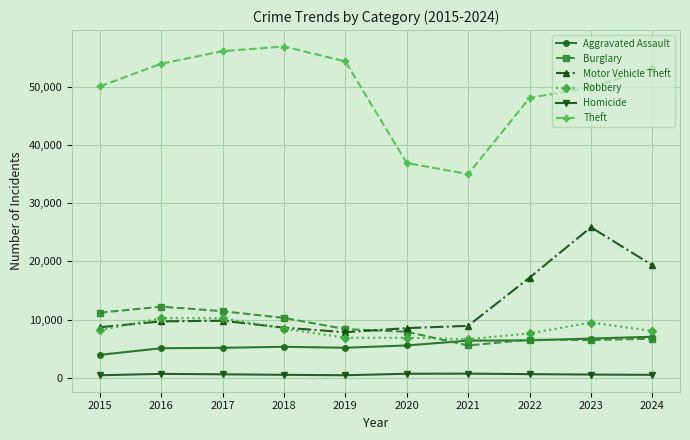

Between 2020 and 2023, which series saw the biggest shift?

Motor Vehicle Theft